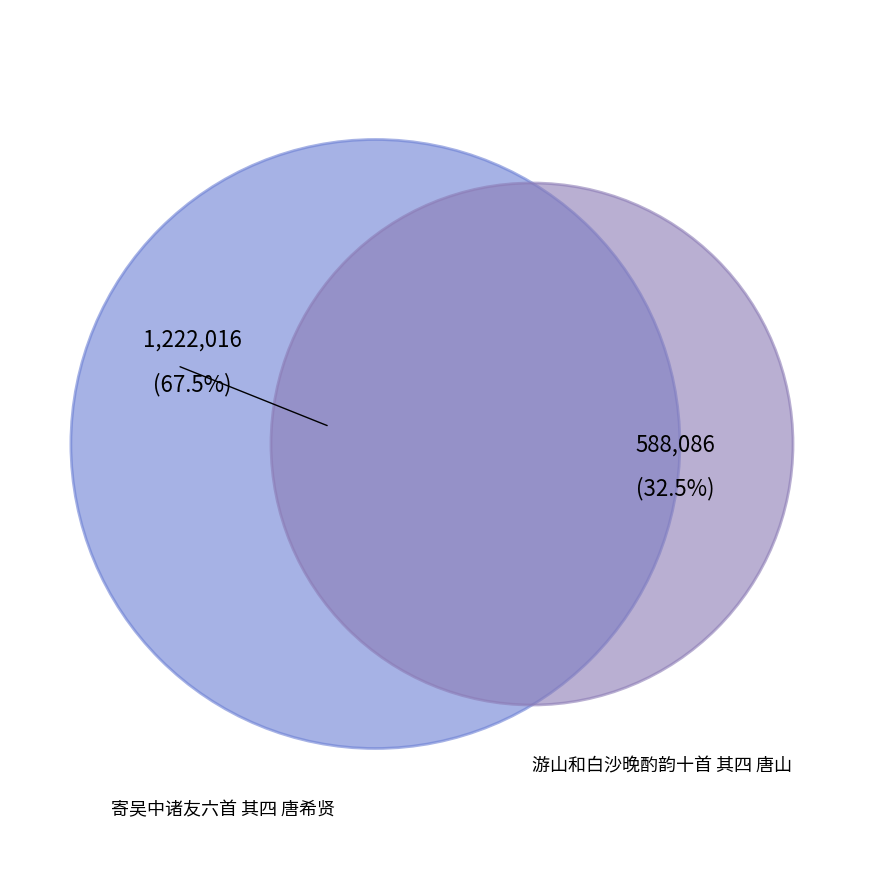

To the nearest percent, what portion does 寄吴中诸友六首 其四 唐希贤 represent?

68%